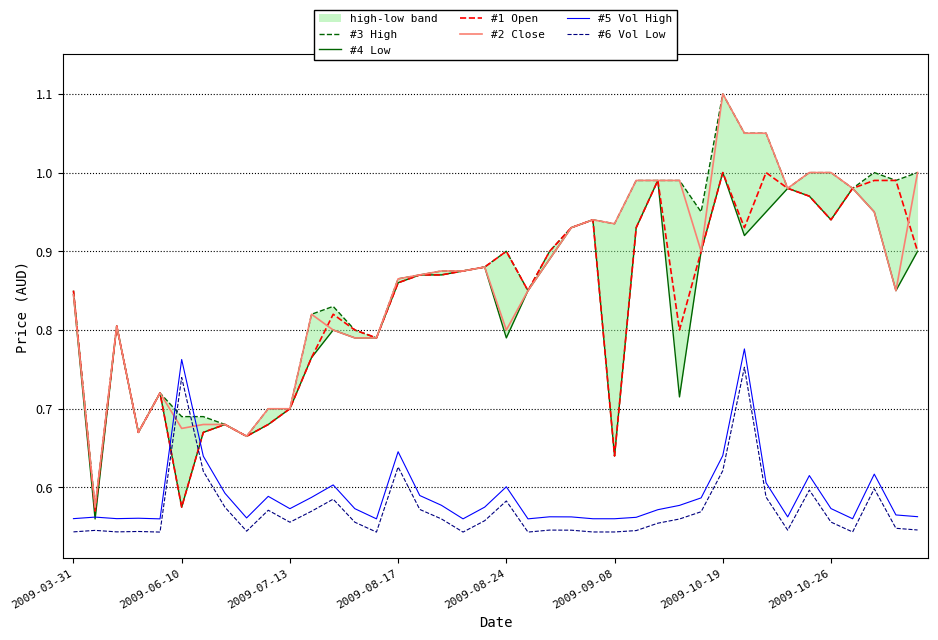

True or false: #5 Vol High and #6 Vol Low intersect in this chart.

False